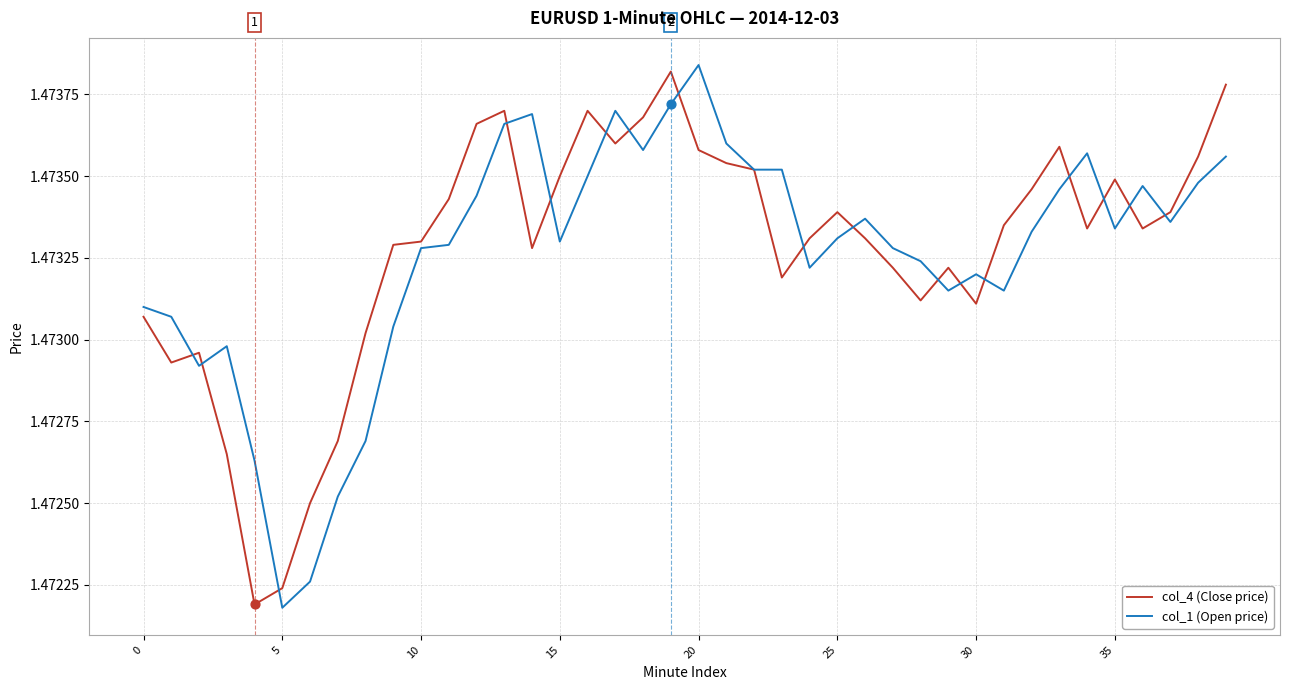

Which series has the largest total across all categories?

col_4 (Close price)